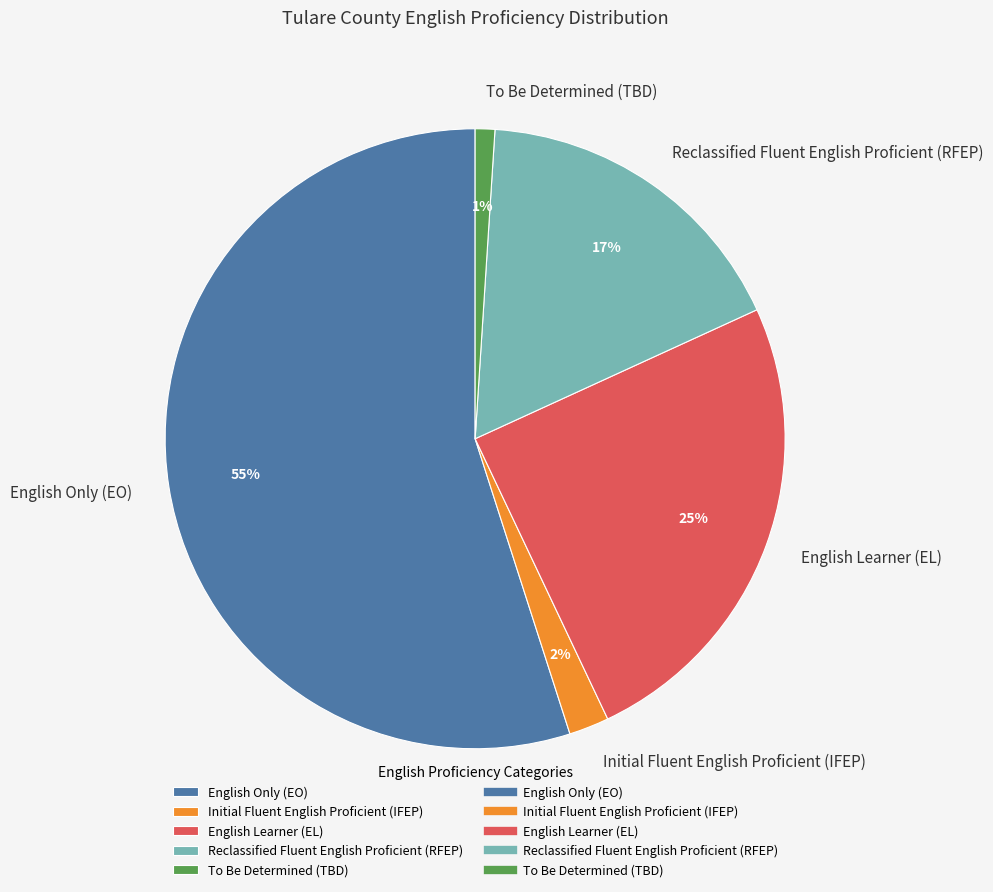

Which slice represents more than half of the pie?

English Only (EO)